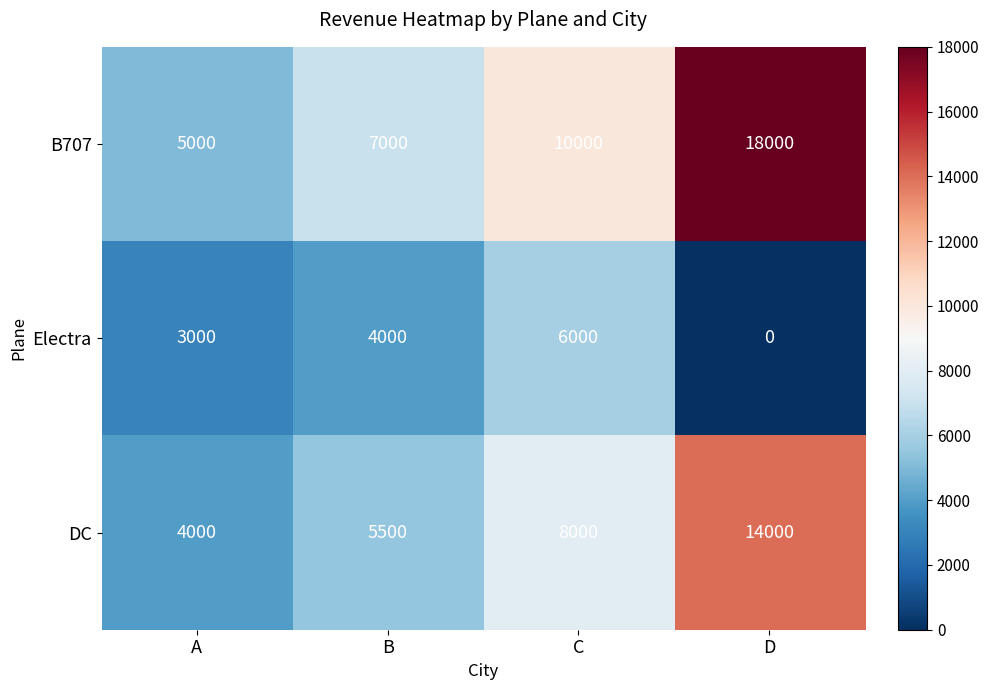

Reading right to left, what are all the values shown in this chart?

B707: 18000	10000	7000	5000
Electra: 0	6000	4000	3000
DC: 14000	8000	5500	4000